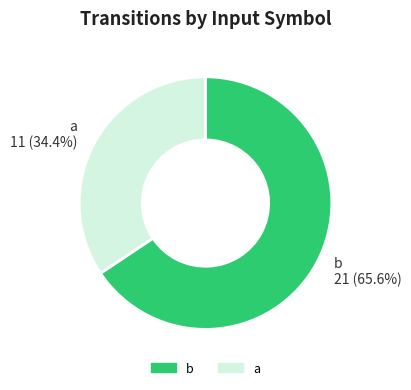

To the nearest percent, what is the combined percentage of b and a?

100%